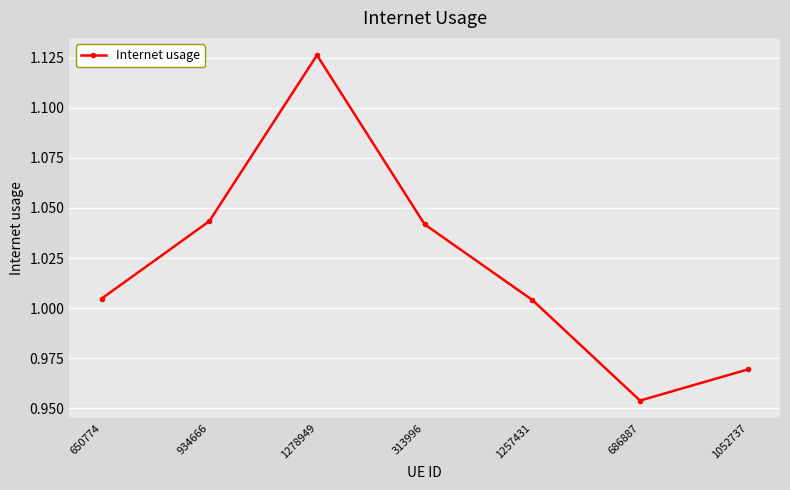

How many values are below 1?

2